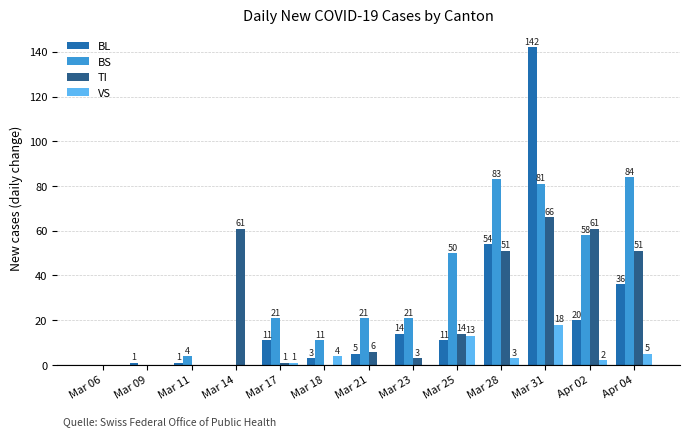

What is the sum of the BL values at Apr 04 and Mar 31?

178